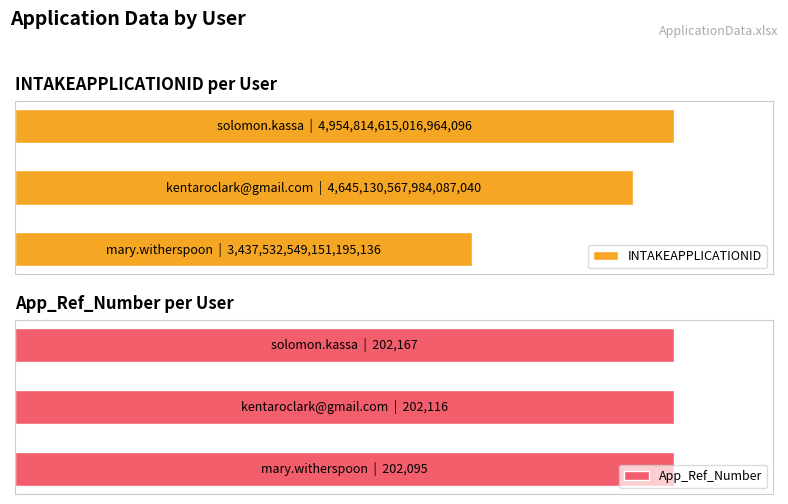

Reading left to right, extract all data points from this chart.

INTAKEAPPLICATIONID: 3437532549151195136	4645130567984087040	4954814615016964096
App_Ref_Number: 202095	202116	202167